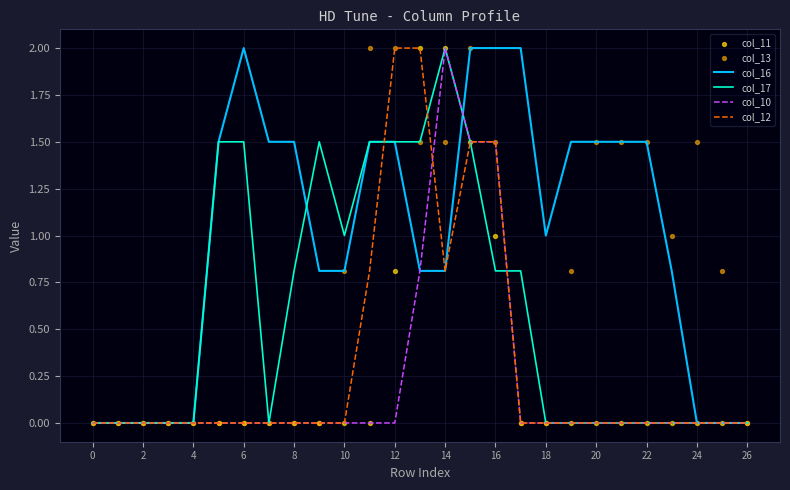

Which series has the largest total across all categories?

col_16